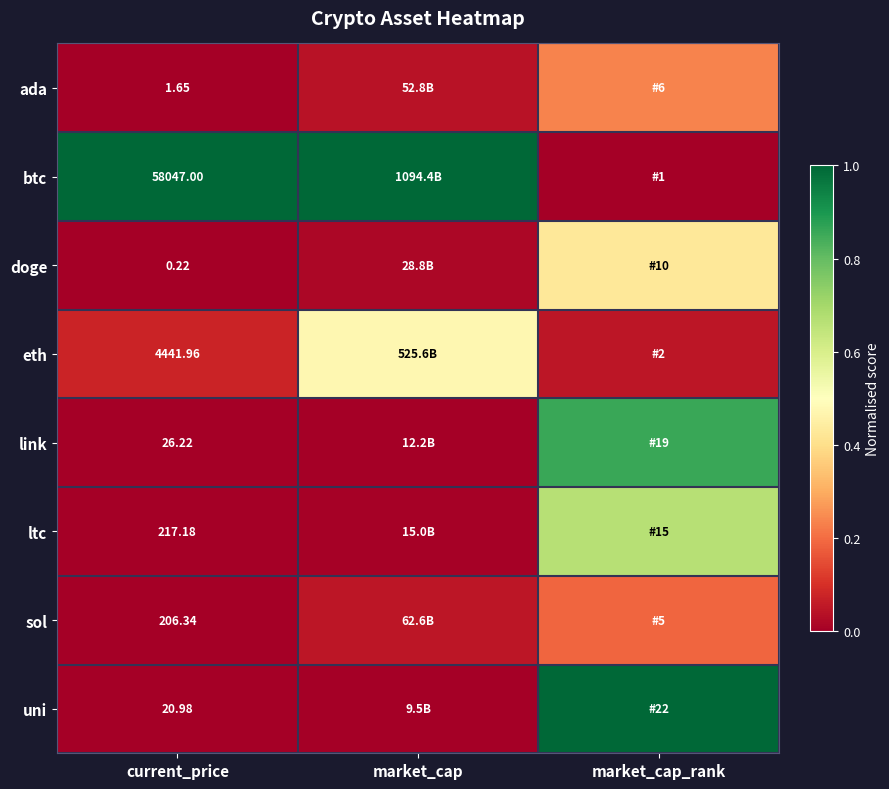

How many distinct data groups are displayed?

8